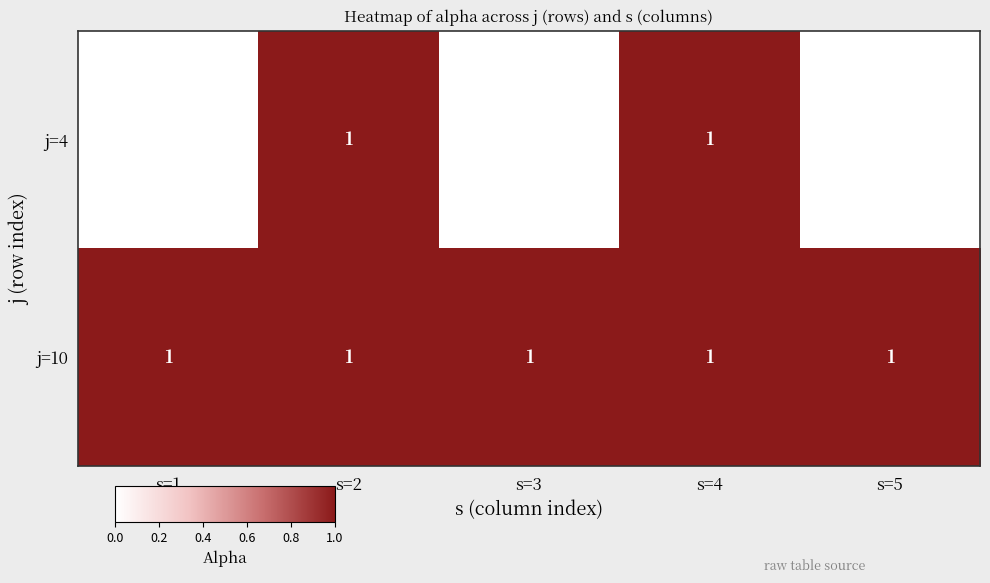

List the series in order of their peak value, highest first.

j=4, j=10